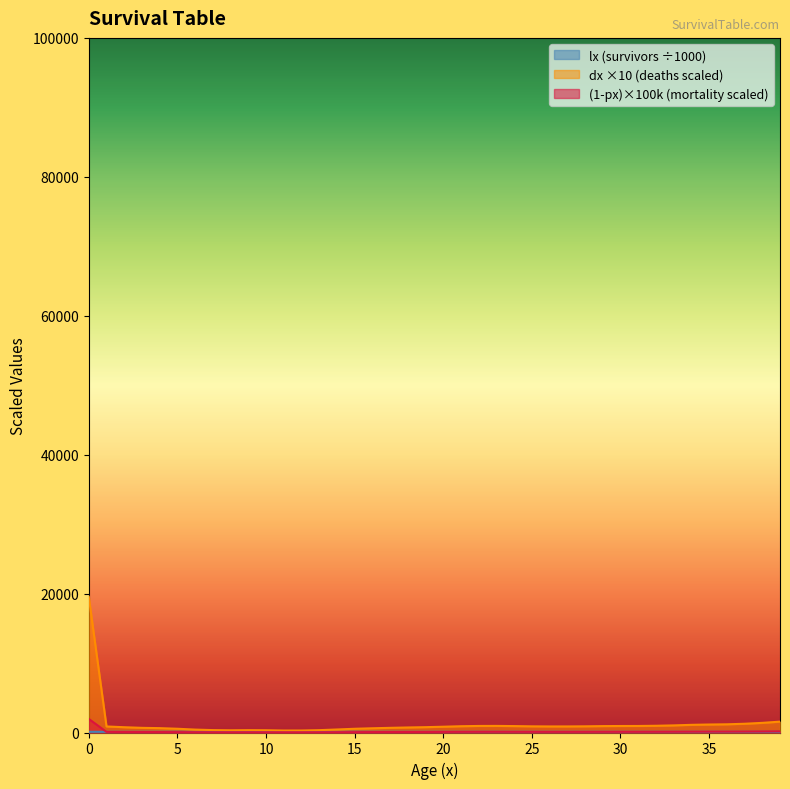

How many lines are shown in the chart?

3